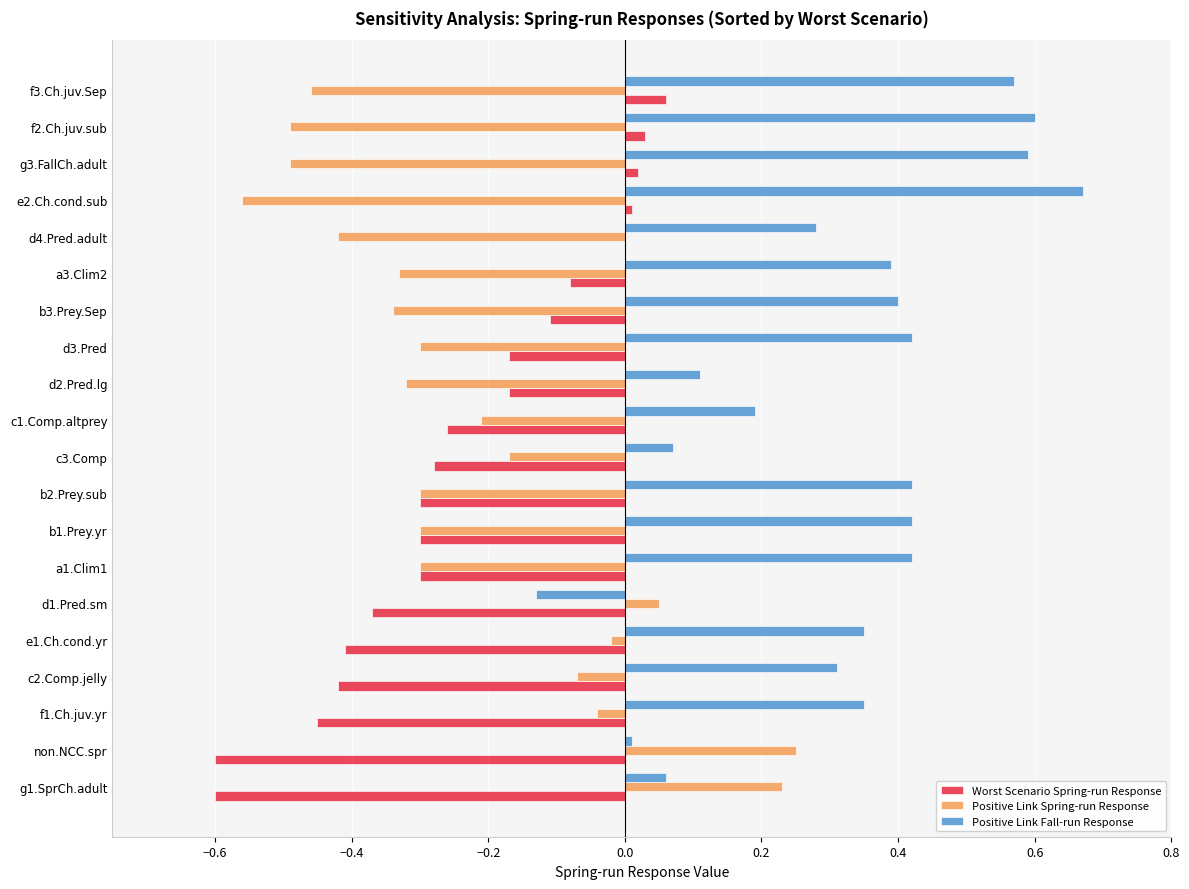

What are all the series names shown in the legend?

Worst Scenario Spring-run Response, Positive Link Spring-run Response, Positive Link Fall-run Response